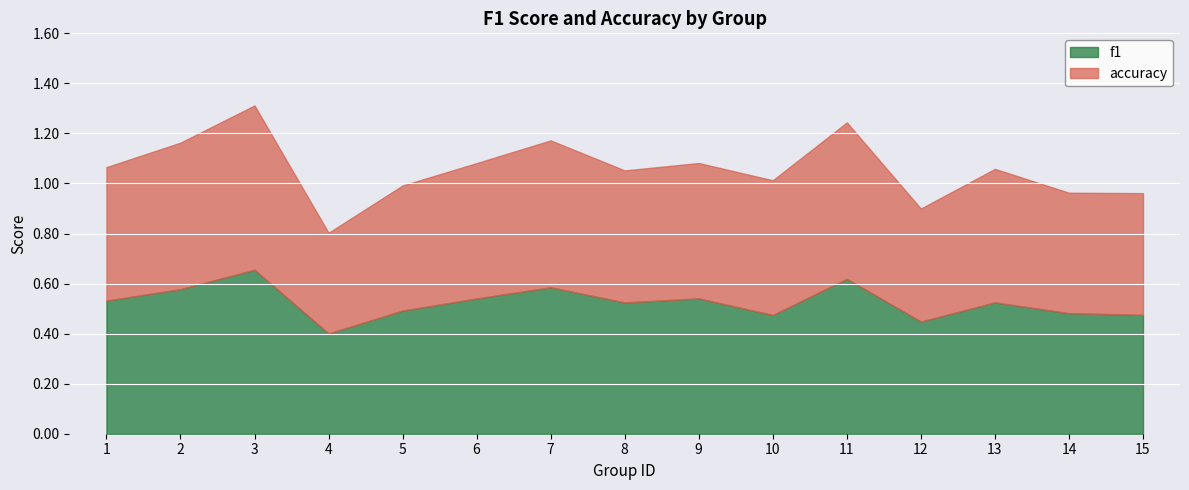

What are all the series names shown in the legend?

f1, accuracy